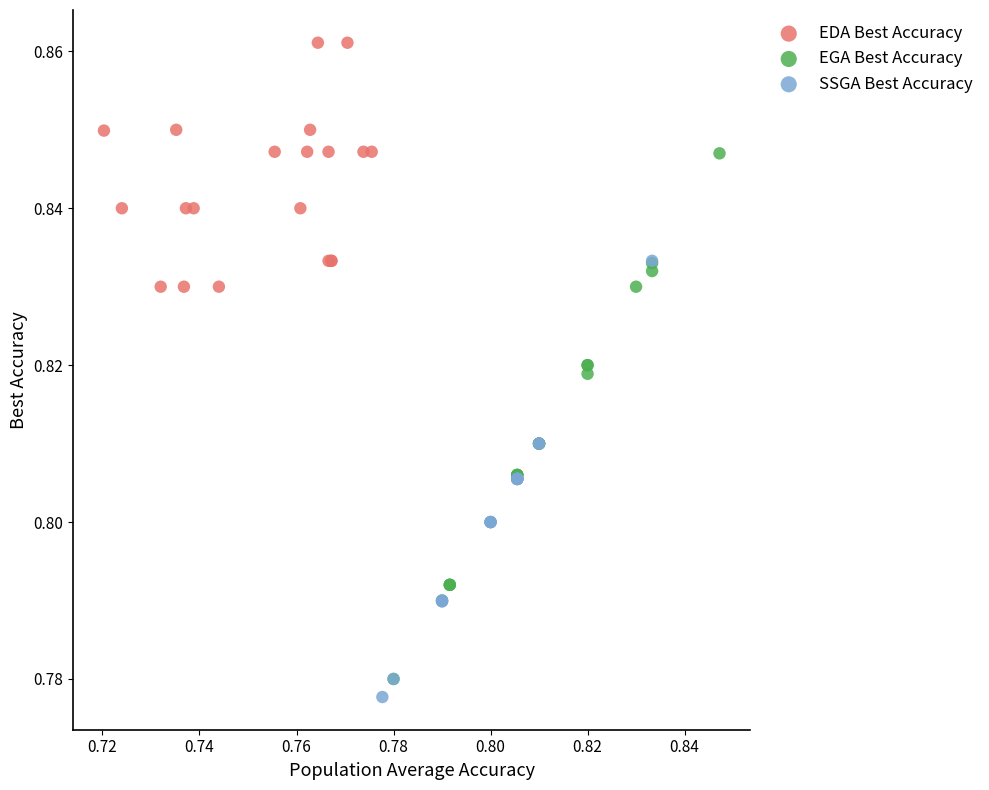

What are all the series names shown in the legend?

EDA Best Accuracy, EGA Best Accuracy, SSGA Best Accuracy